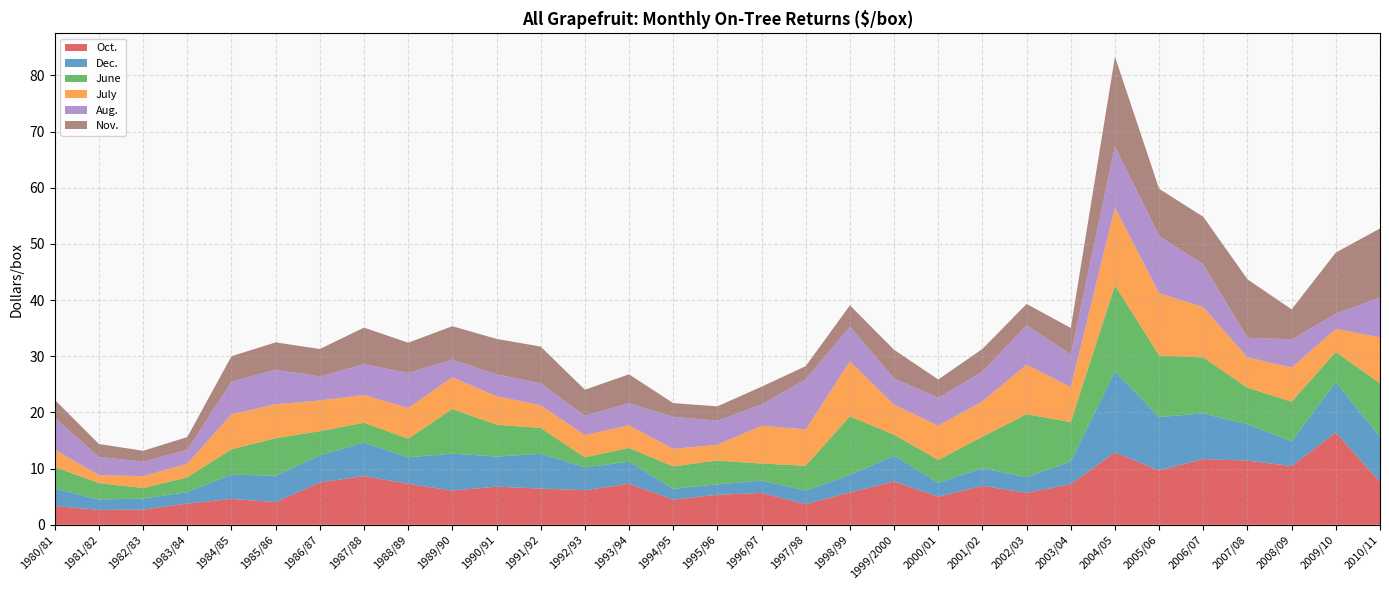

Reading left to right, what are all the values shown in this chart?

Oct.: 1980/81=3.3	1981/82=2.6	1982/83=2.7	1983/84=3.8	1984/85=4.6	1985/86=4.0	1986/87=7.5	1987/88=8.7	1988/89=7.3	1989/90=6.1	1990/91=6.8	1991/92=6.4	1992/93=6.2	1993/94=7.3	1994/95=4.5	1995/96=5.3	1996/97=5.7	1997/98=3.7	1998/99=5.8	1999/2000=7.7	2000/01=5.0	2001/02=6.9	2002/03=5.7	2003/04=7.2	2004/05=12.9	2005/06=9.7	2006/07=11.7	2007/08=11.4	2008/09=10.4	2009/10=16.4	2010/11=7.6
Dec.: 1980/81=3.1	1981/82=1.8	1982/83=2.0	1983/84=2.0	1984/85=4.3	1985/86=4.7	1986/87=4.8	1987/88=6.0	1988/89=4.7	1989/90=6.6	1990/91=5.4	1991/92=6.2	1992/93=4.1	1993/94=3.9	1994/95=1.9	1995/96=1.9	1996/97=2.2	1997/98=2.4	1998/99=3.1	1999/2000=4.6	2000/01=2.5	2001/02=3.1	2002/03=2.8	2003/04=4.0	2004/05=14.4	2005/06=9.5	2006/07=8.1	2007/08=6.5	2008/09=4.4	2009/10=9.0	2010/11=8.1
June: 1980/81=3.8	1981/82=2.9	1982/83=1.9	1983/84=2.6	1984/85=4.5	1985/86=6.7	1986/87=4.3	1987/88=3.5	1988/89=3.3	1989/90=8.0	1990/91=5.7	1991/92=4.6	1992/93=1.8	1993/94=2.5	1994/95=4.0	1995/96=4.2	1996/97=3.0	1997/98=4.4	1998/99=10.4	1999/2000=3.8	2000/01=4.1	2001/02=5.6	2002/03=11.2	2003/04=7.0	2004/05=15.3	2005/06=11.0	2006/07=10.0	2007/08=6.5	2008/09=7.0	2009/10=5.4	2010/11=9.5
July: 1980/81=3.1	1981/82=1.4	1982/83=2.1	1983/84=2.4	1984/85=6.2	1985/86=6.0	1986/87=5.5	1987/88=4.9	1988/89=5.4	1989/90=5.6	1990/91=5.1	1991/92=4.0	1992/93=4.0	1993/94=4.0	1994/95=3.1	1995/96=2.8	1996/97=6.7	1997/98=6.5	1998/99=9.8	1999/2000=5.3	2000/01=6.1	2001/02=6.3	2002/03=8.8	2003/04=6.2	2004/05=13.8	2005/06=11.1	2006/07=8.9	2007/08=5.4	2008/09=6.0	2009/10=4.1	2010/11=8.2
Aug.: 1980/81=5.7	1981/82=3.2	1982/83=2.6	1983/84=2.5	1984/85=5.8	1985/86=6.1	1986/87=4.3	1987/88=5.5	1988/89=6.3	1989/90=3.2	1990/91=3.9	1991/92=3.9	1992/93=3.4	1993/94=3.9	1994/95=5.7	1995/96=4.3	1996/97=3.8	1997/98=8.9	1998/99=6.2	1999/2000=4.7	2000/01=5.0	2001/02=5.3	2002/03=7.0	2003/04=5.8	2004/05=10.9	2005/06=10.2	2006/07=7.6	2007/08=3.5	2008/09=5.0	2009/10=2.7	2010/11=7.1
Nov.: 1980/81=3.2	1981/82=2.3	1982/83=1.9	1983/84=2.3	1984/85=4.5	1985/86=4.9	1986/87=4.9	1987/88=6.5	1988/89=5.4	1989/90=5.9	1990/91=6.3	1991/92=6.5	1992/93=4.6	1993/94=5.1	1994/95=2.4	1995/96=2.5	1996/97=3.1	1997/98=2.4	1998/99=3.8	1999/2000=5.1	2000/01=3.2	2001/02=4.1	2002/03=3.8	2003/04=4.7	2004/05=15.9	2005/06=8.4	2006/07=8.5	2007/08=10.4	2008/09=5.3	2009/10=10.9	2010/11=12.3